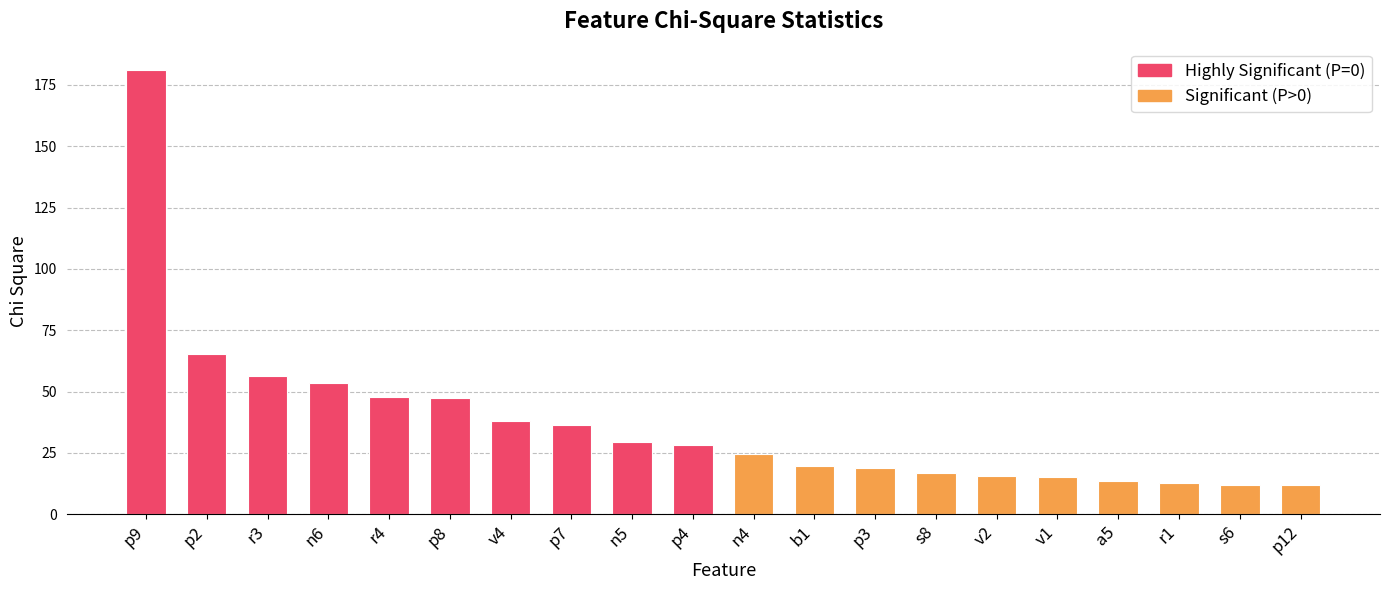

What is the difference between the maximum and minimum values?

169.4